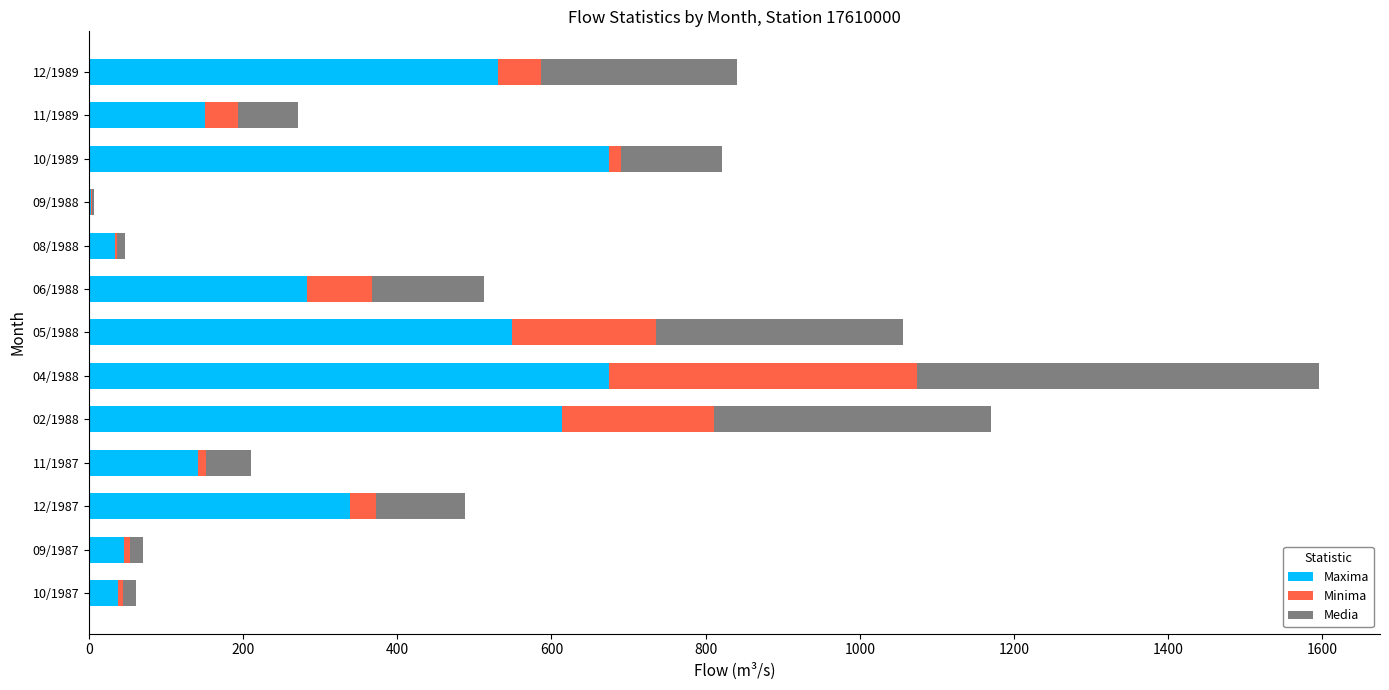

What is the average value of the Maxima series?

313.6